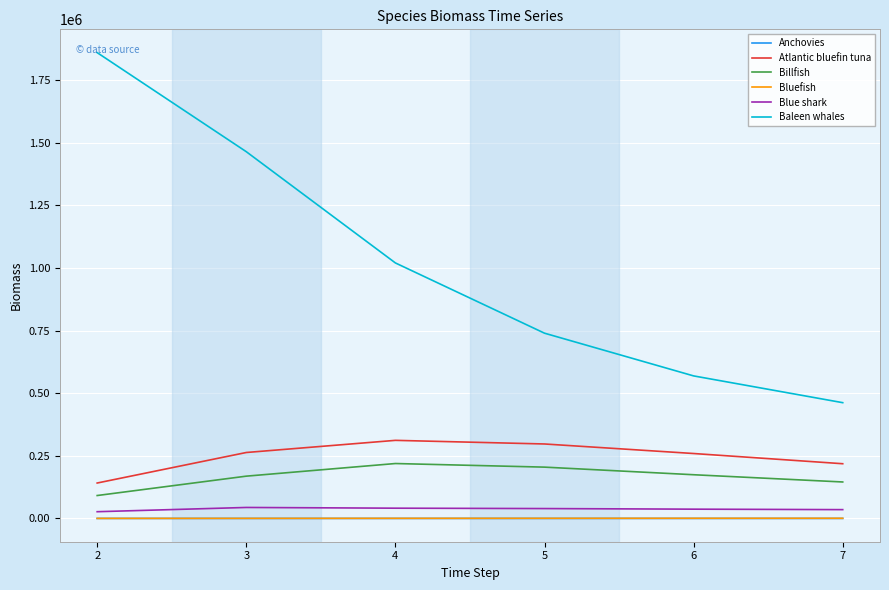

What is the minimum value for Baleen whales?

462274.6